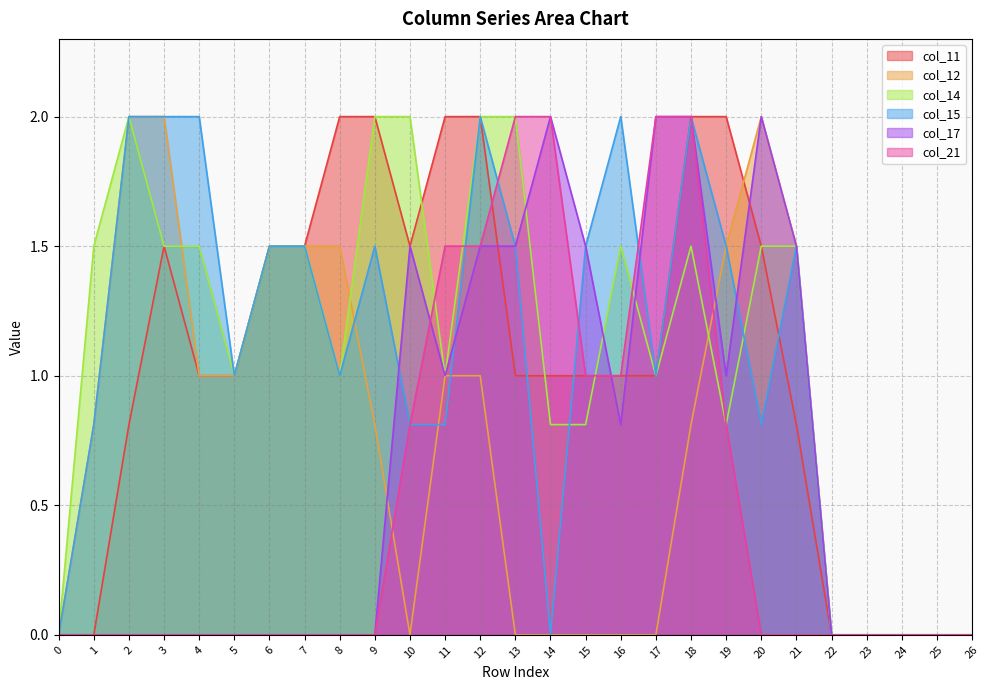

How many times do col_21 and col_17 cross each other?

2